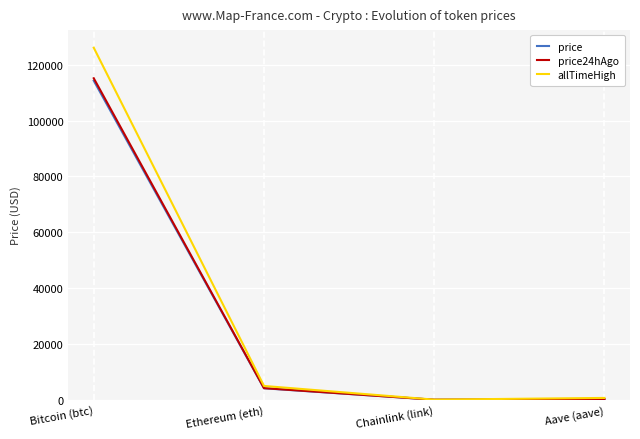

Is it true that price equals 193131.5 at Bitcoin (btc)?

False